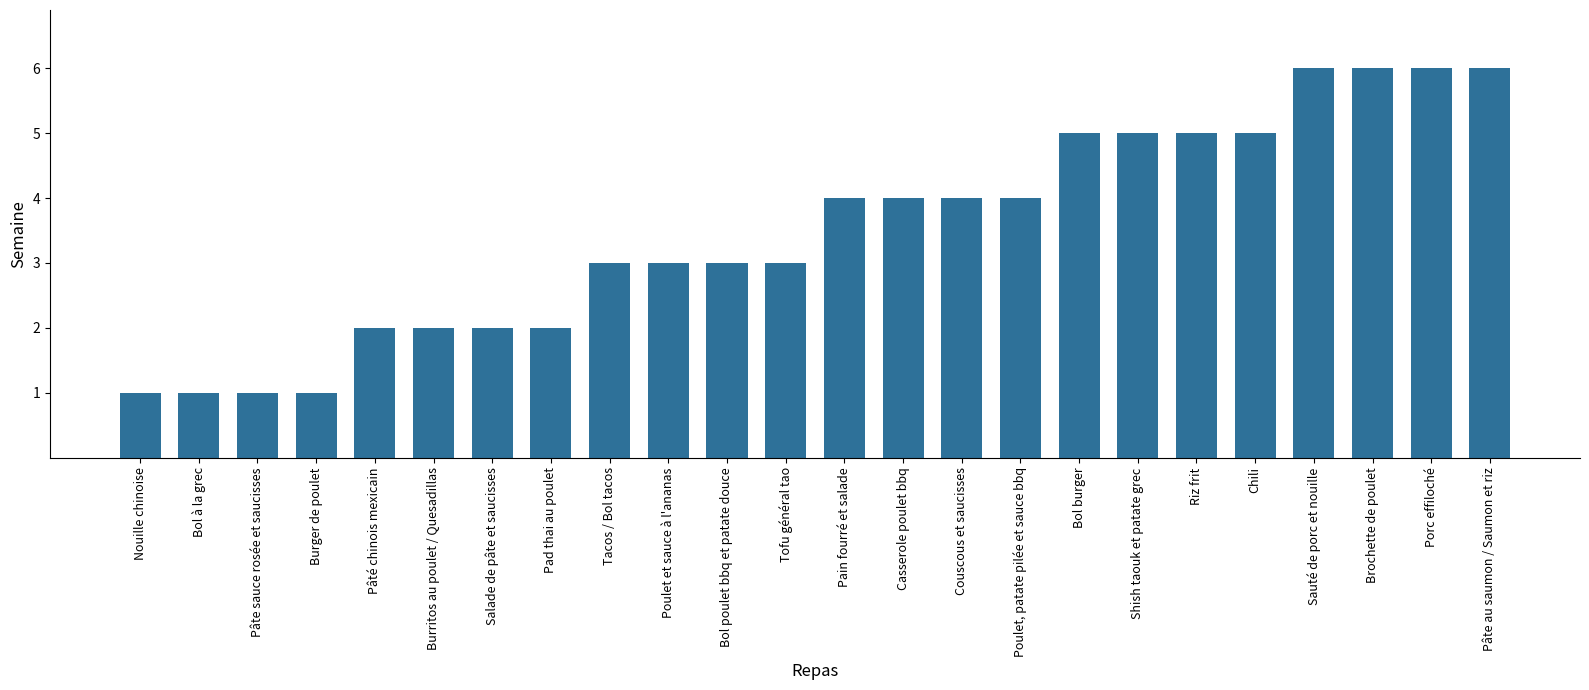

How many data points are less than 4?

12